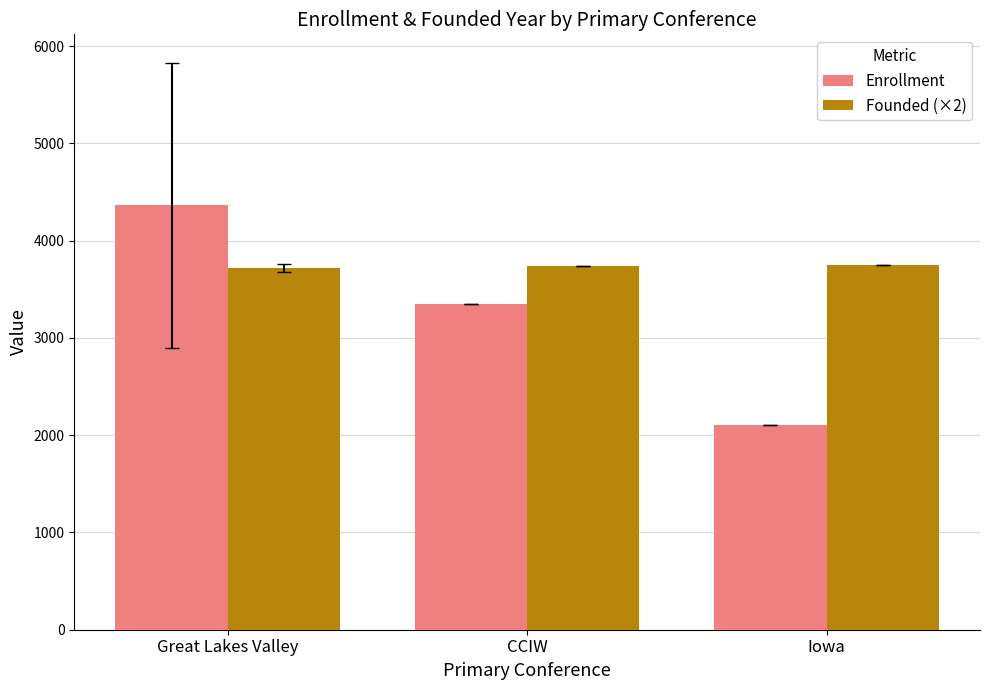

Where is Enrollment nearest to the value 3231?

CCIW